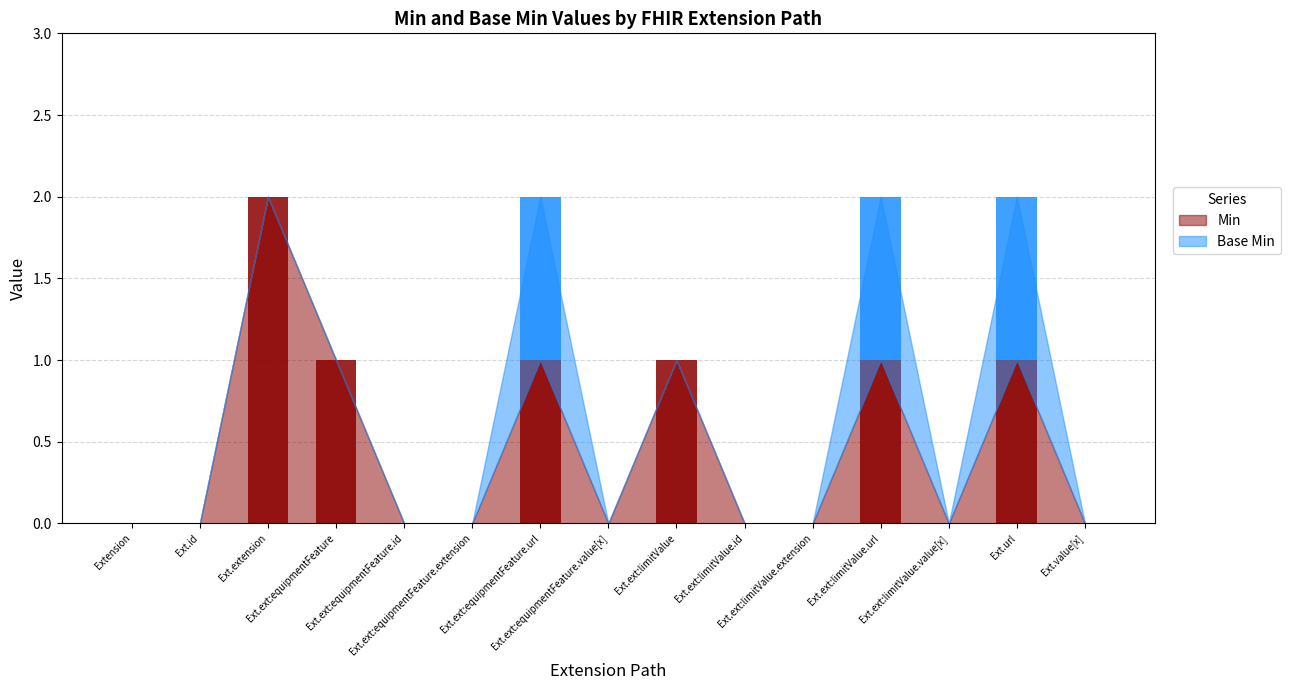

What is the difference between the Min values at Ext.ext:limitValue.id and Ext.ext:equipmentFeature.url?

1